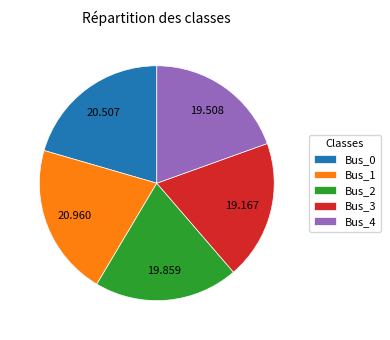

The Bus_1 slice represents 21% of the pie. True or false?

True